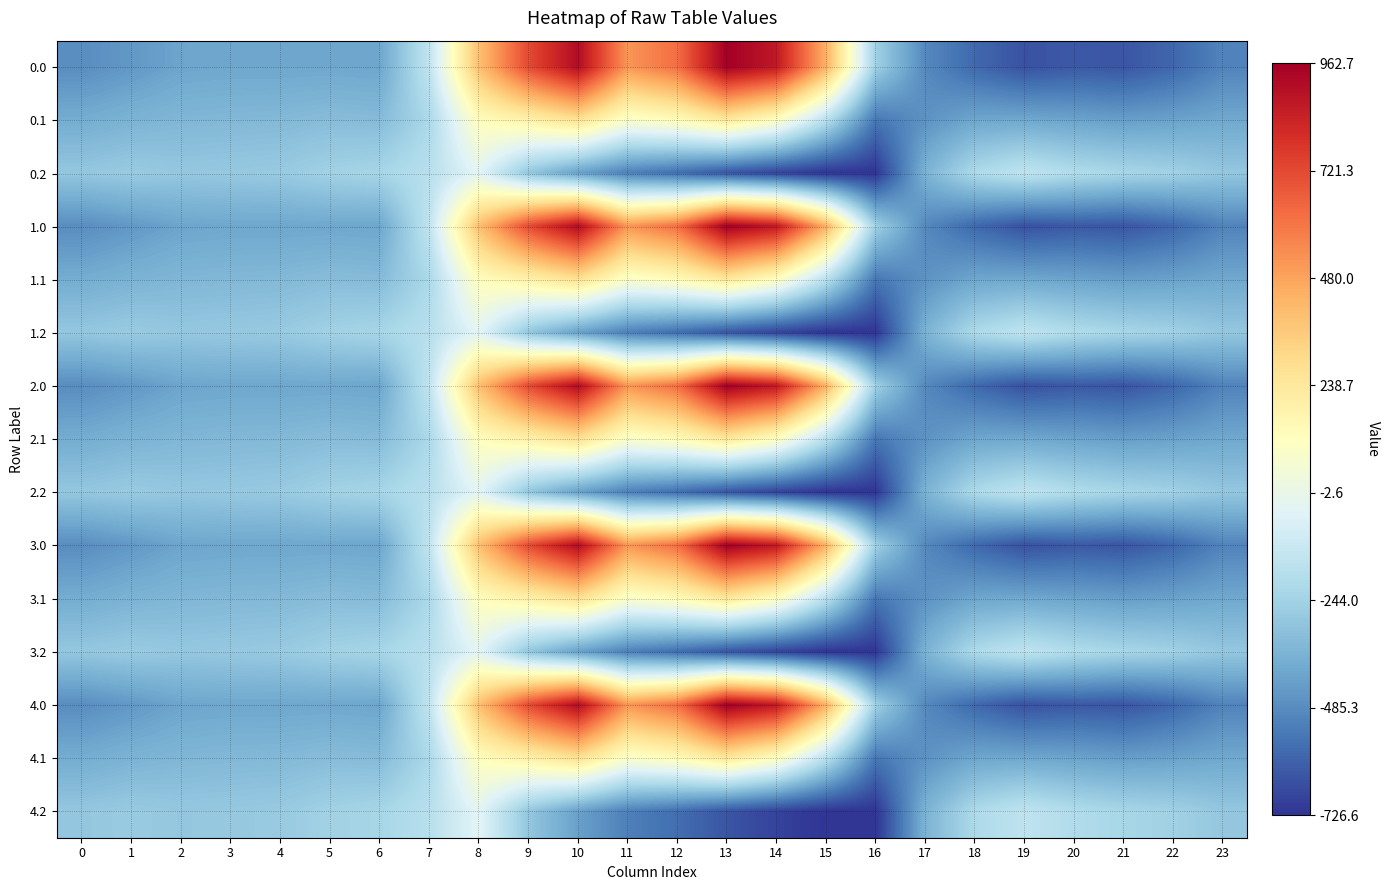

Count the number of data series in this chart.

15